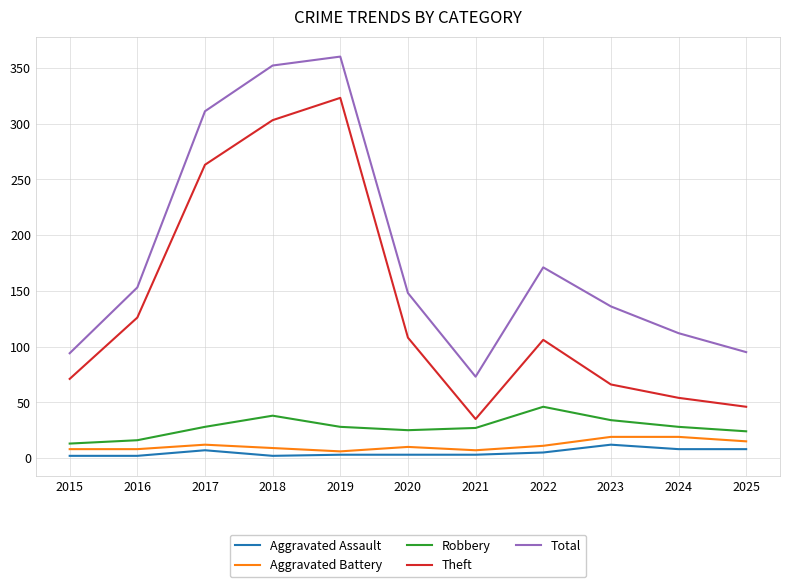

Count the Aggravated Assault values in the range 2 to 8.

10